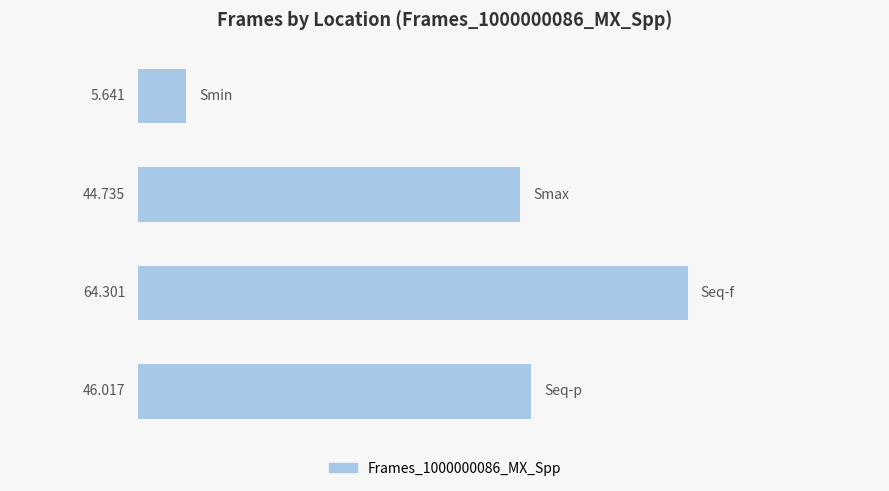

How many data points does each series have?

4